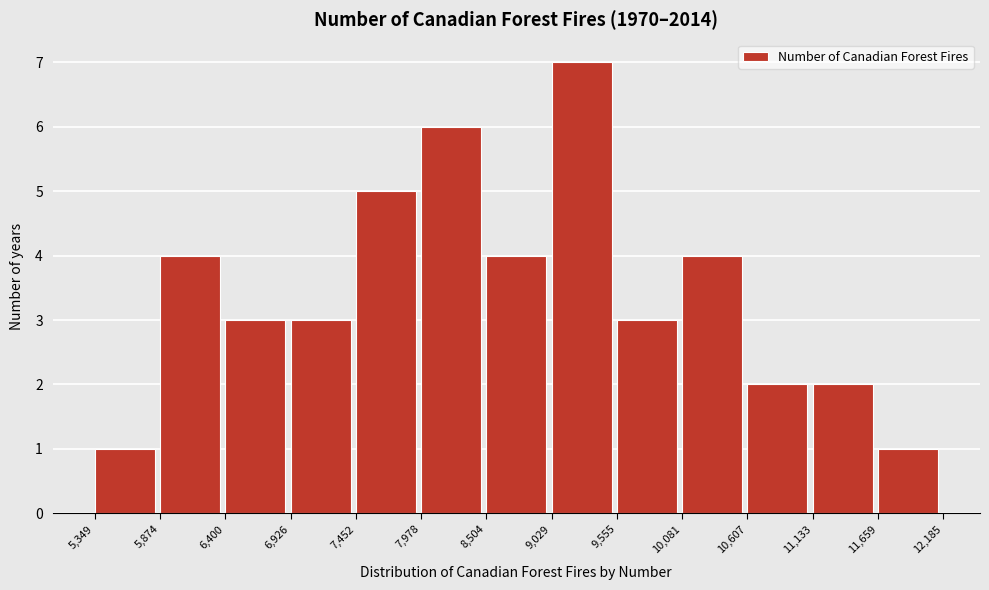

Which range on the x-axis has the tallest bar?

9,029 to 9,555